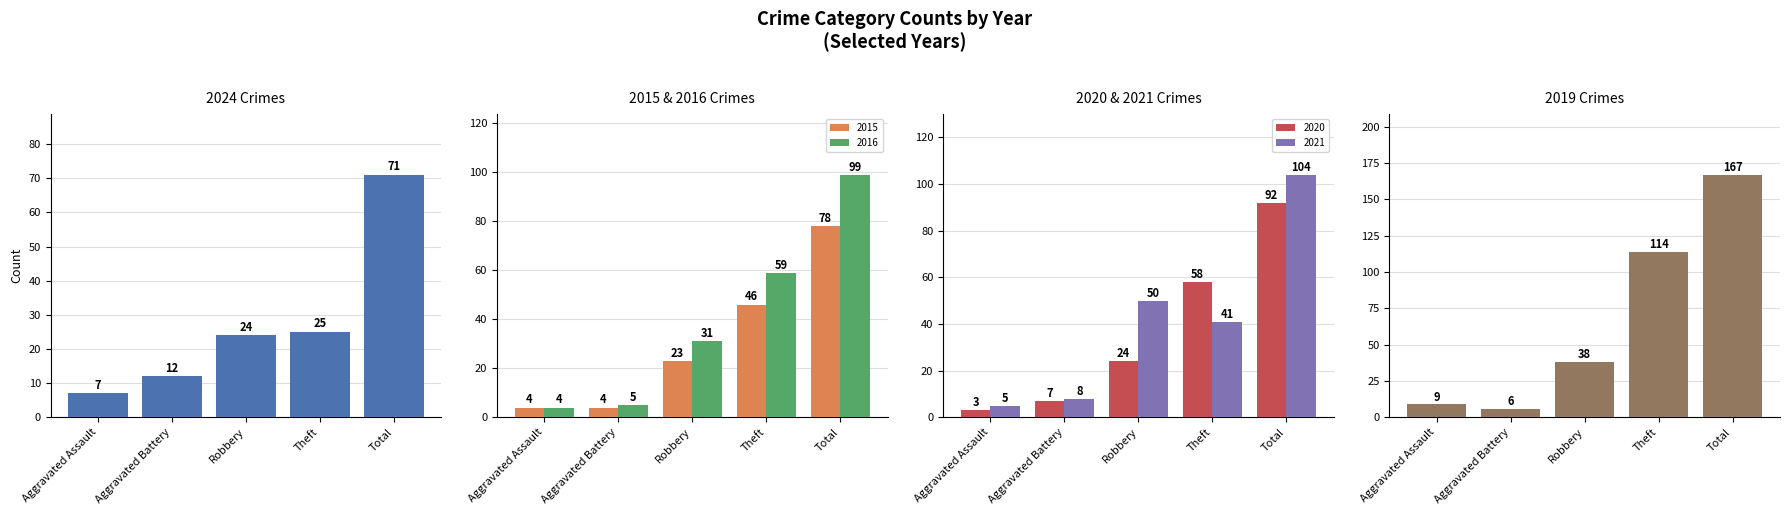

How many data points in 2015 are above 4?

3